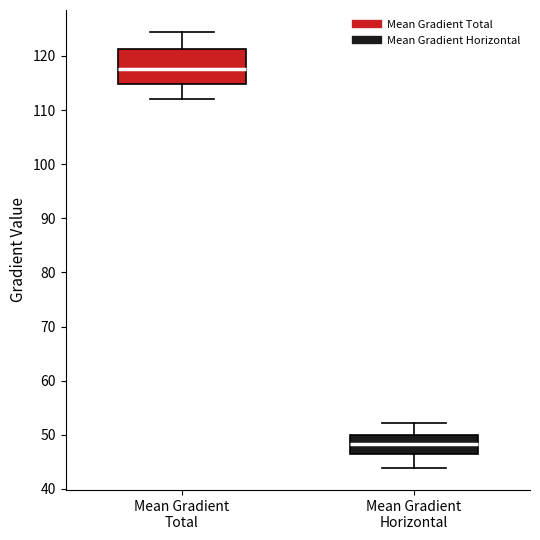

Where does the upper whisker of the box for Mean Gradient Total end on the y-axis? The values are not printed on the chart, so give them approximately, as read against the axis.

124